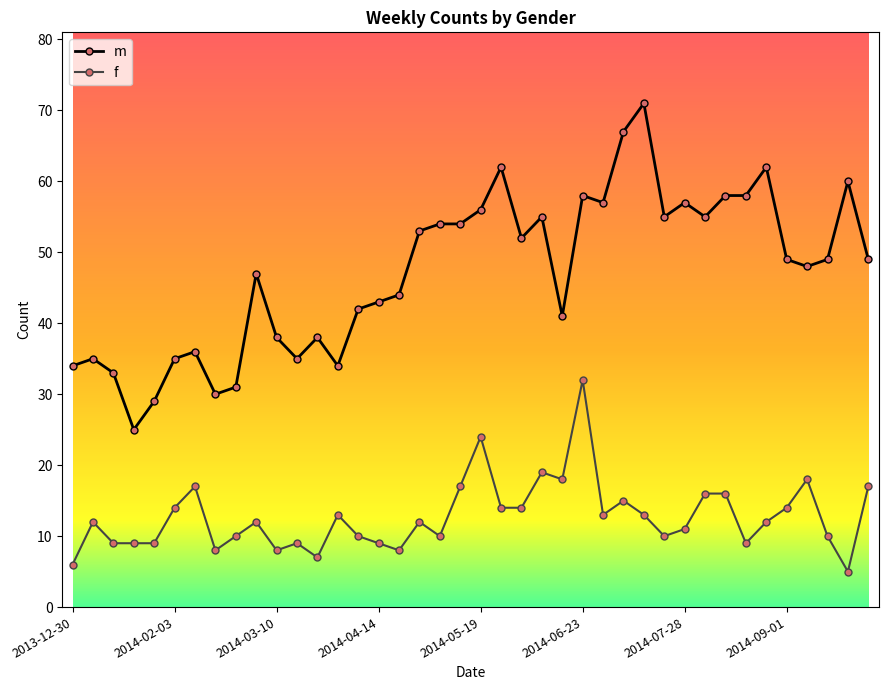

True or false: f and m cross at least once.

False